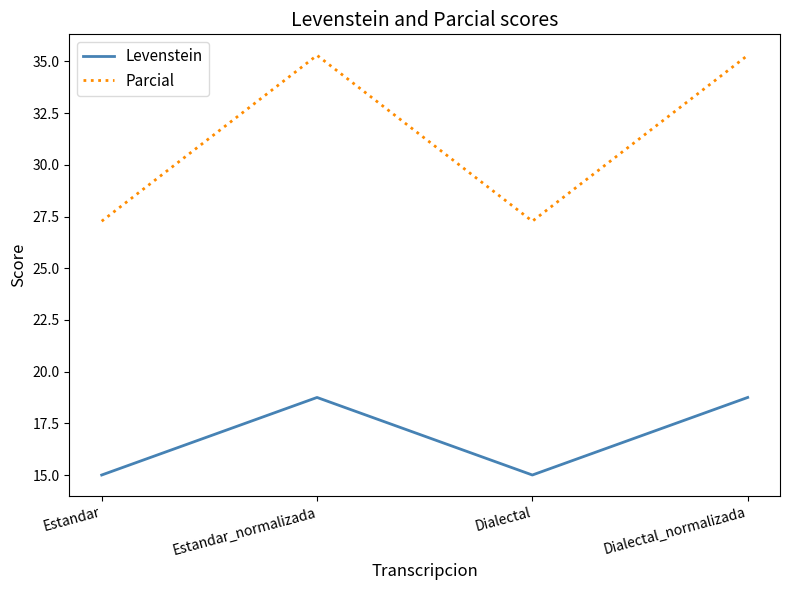

List the series in order of their peak value, highest first.

Parcial, Levenstein